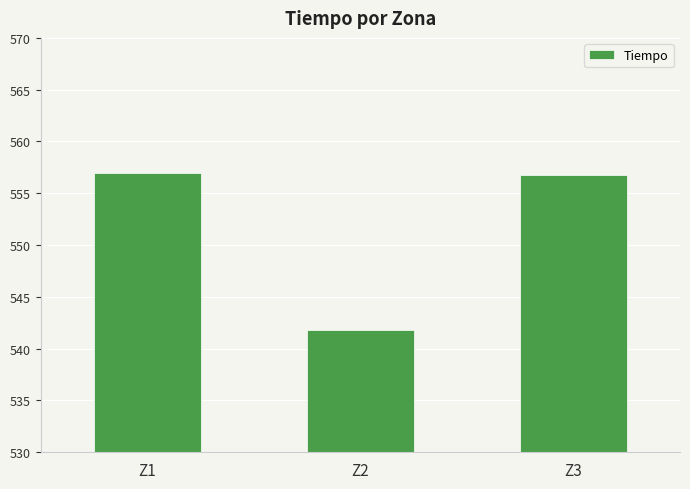

How many data points are less than 556?

1